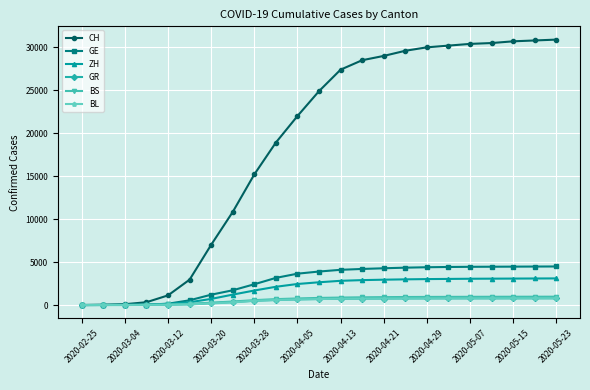

Which series has the largest total across all categories?

CH